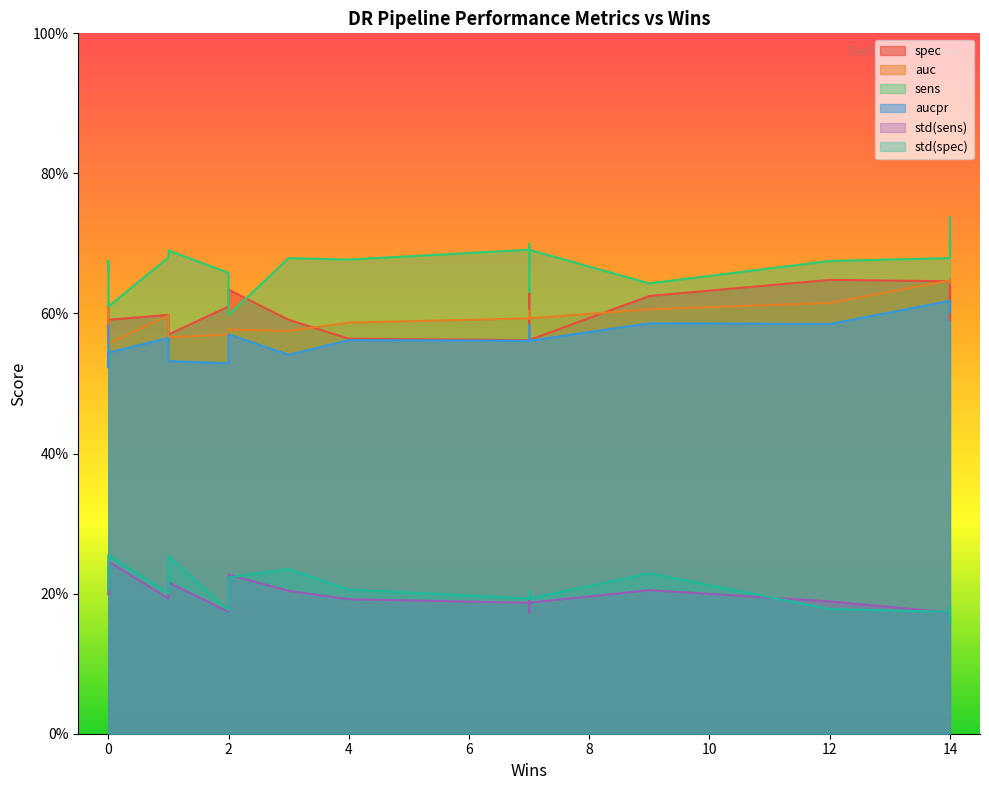

True or false: spec has a value of 0.2 at 7.

False